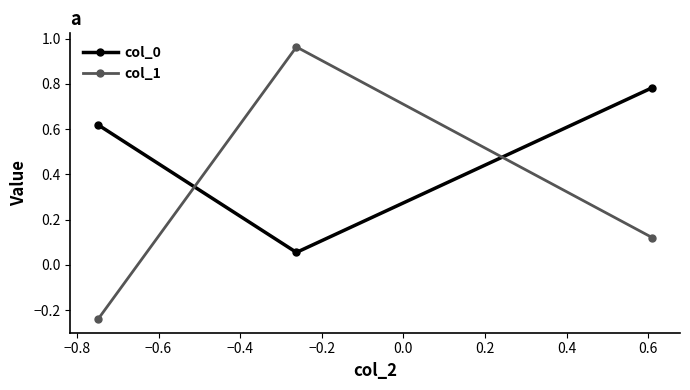

Which series has the largest total across all categories?

col_0